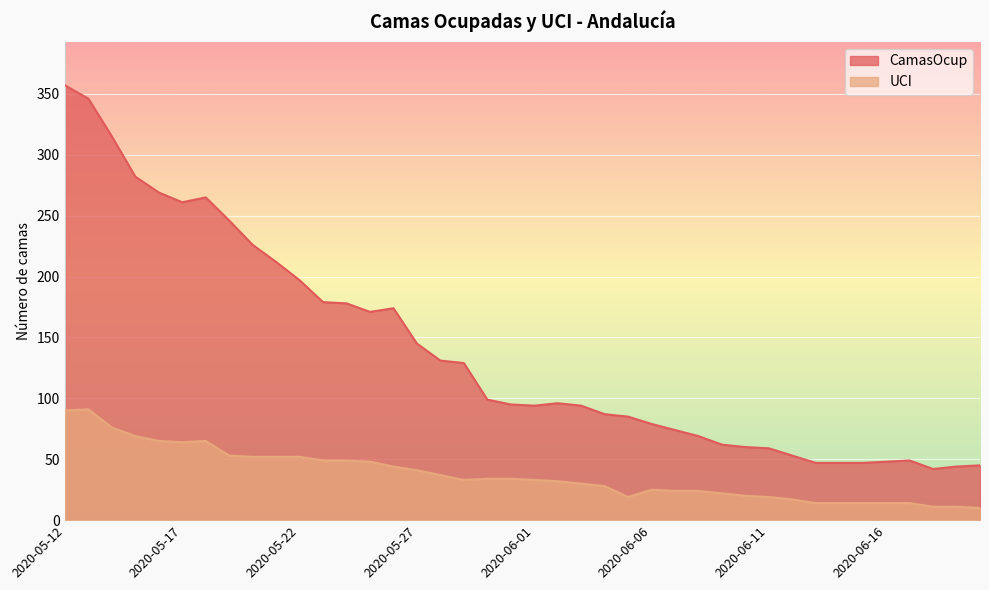

What is the value of the UCI point at the 17th from the left?

37